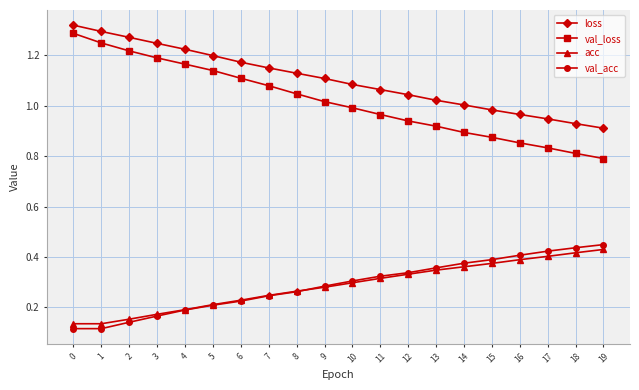

Which series has the largest total across all categories?

loss